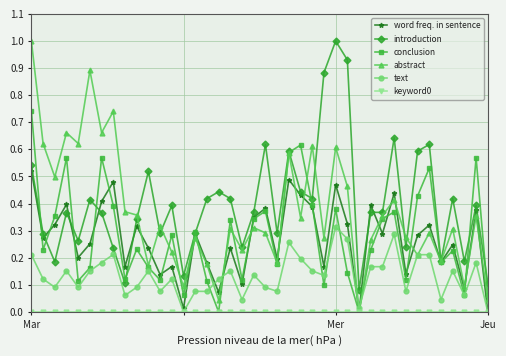

How many lines are shown in the chart?

6